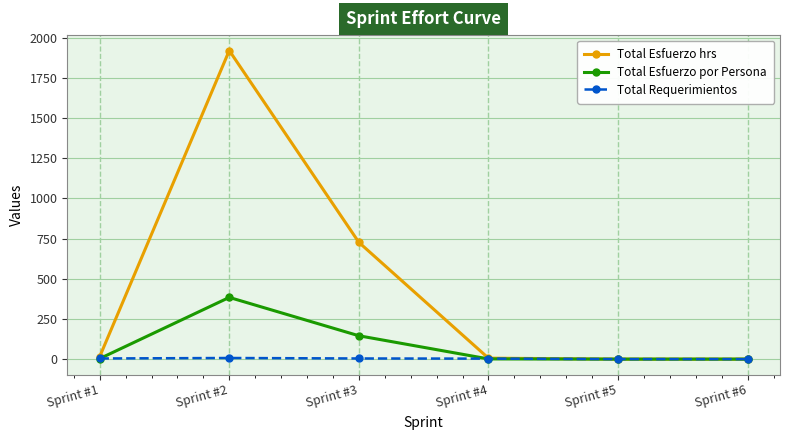

At which category does the chart reach its peak across all series?

Sprint #2